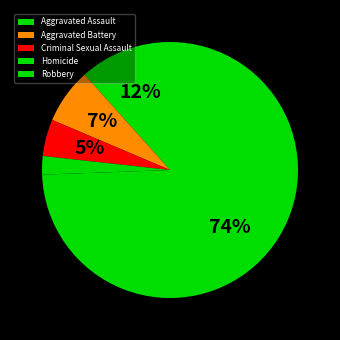

Is it true that Robbery is 74% of the pie?

True